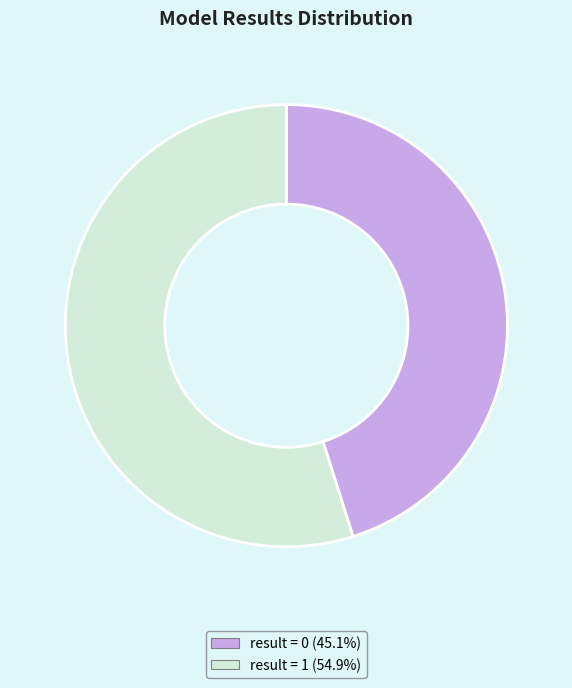

How many slices are in this pie chart?

2